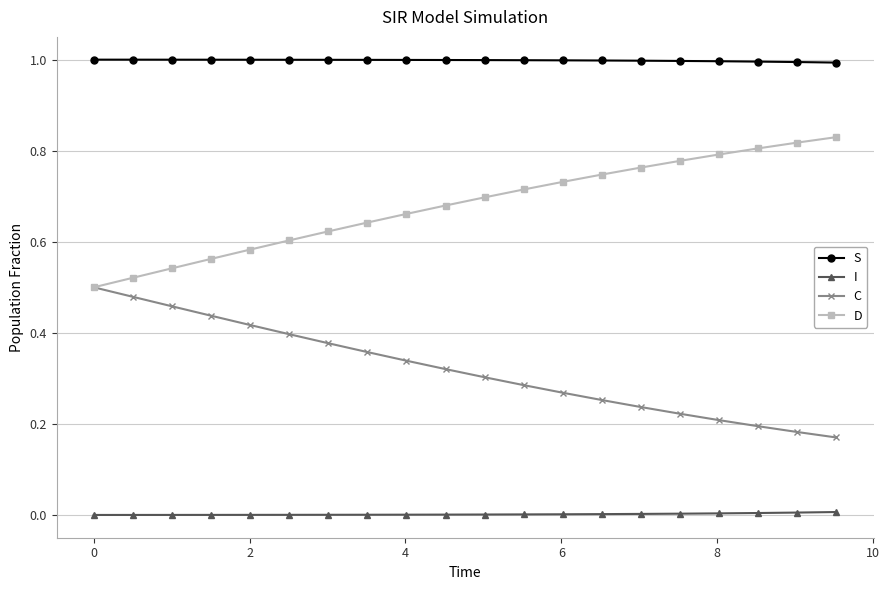

Rank the series by their average value, from highest to lowest.

S, D, C, I